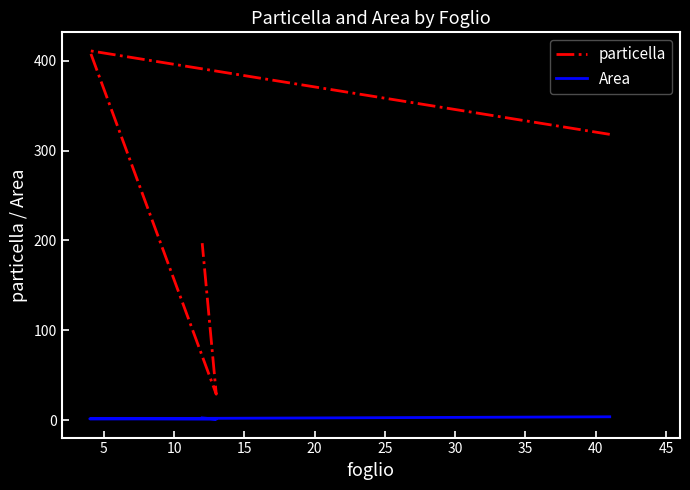

The Area series shows 1.6 at 5. True or false?

True